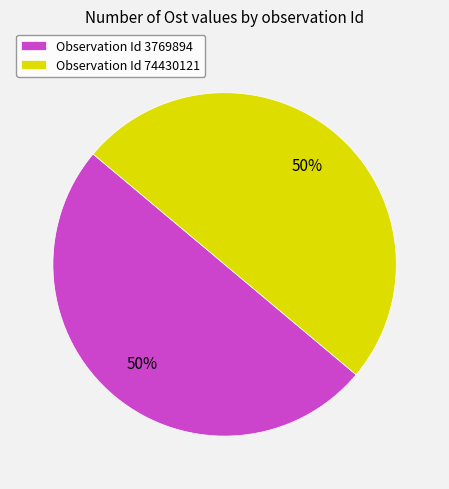

How many segments does this pie chart have?

2